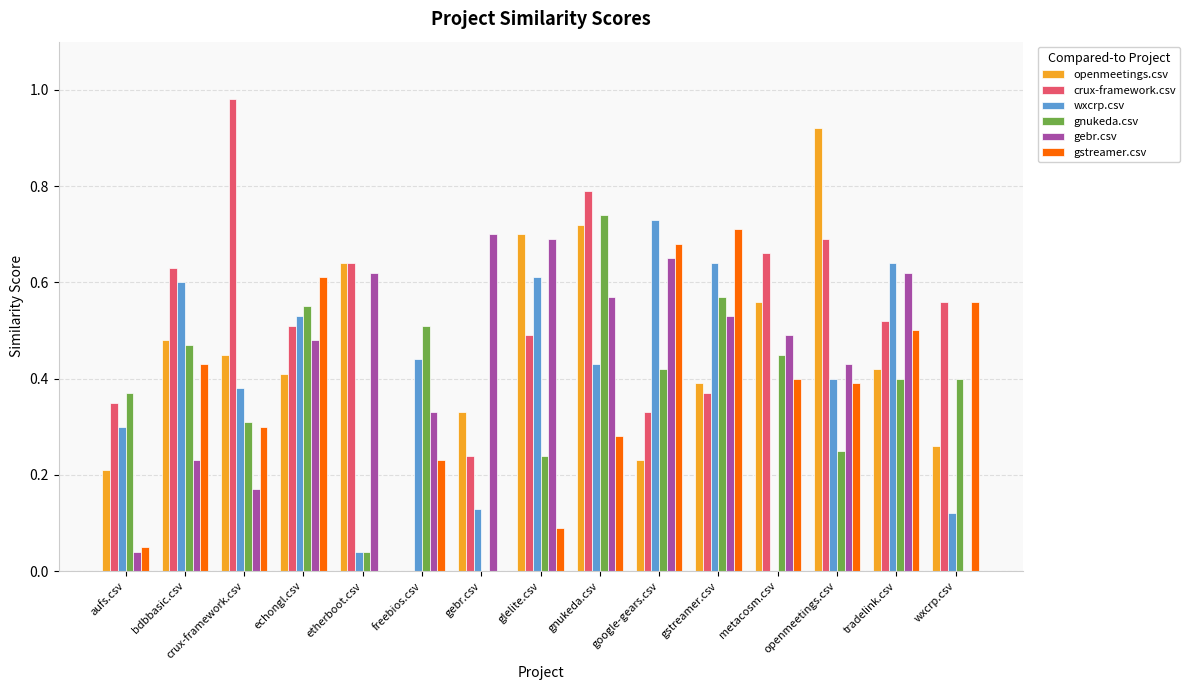

What is the total value across all series at openmeetings.csv?

3.1